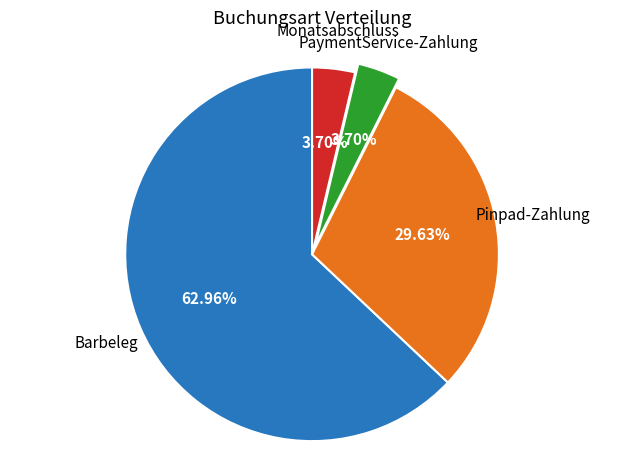

Which slice is the largest?

Barbeleg